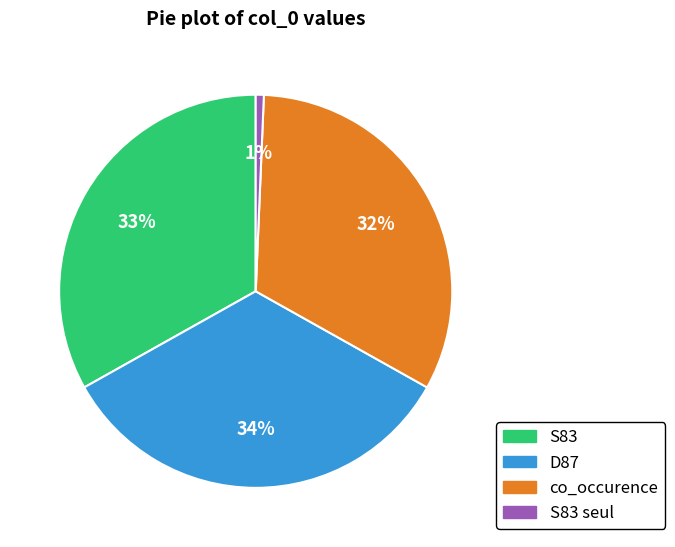

Is the sum of S83 and D87 greater than half?

Yes